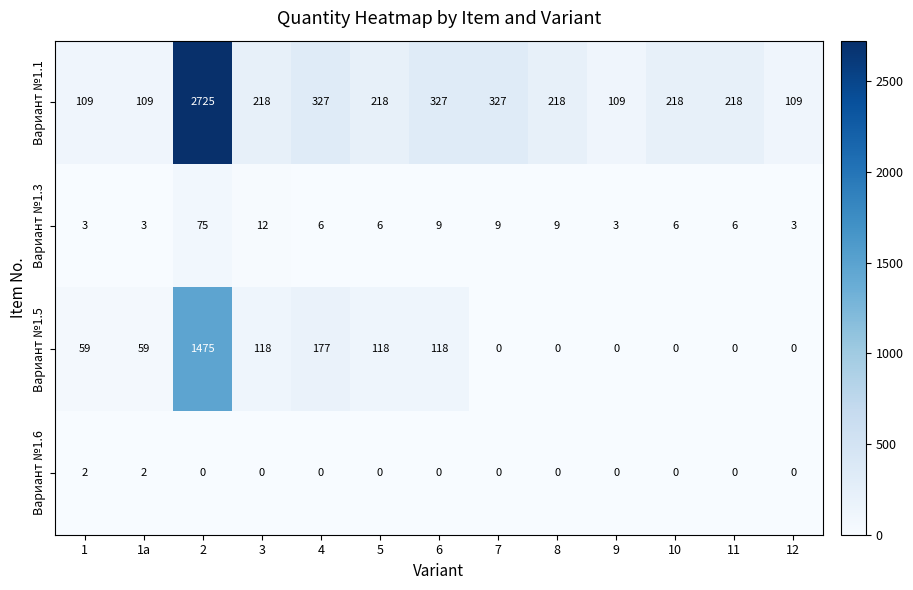

What is the sum of all Вариант №1.3 values?

150